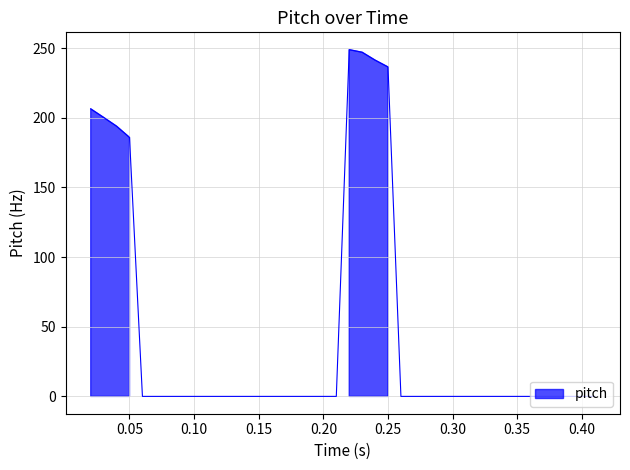

Does the chart have visible grid lines?

Yes